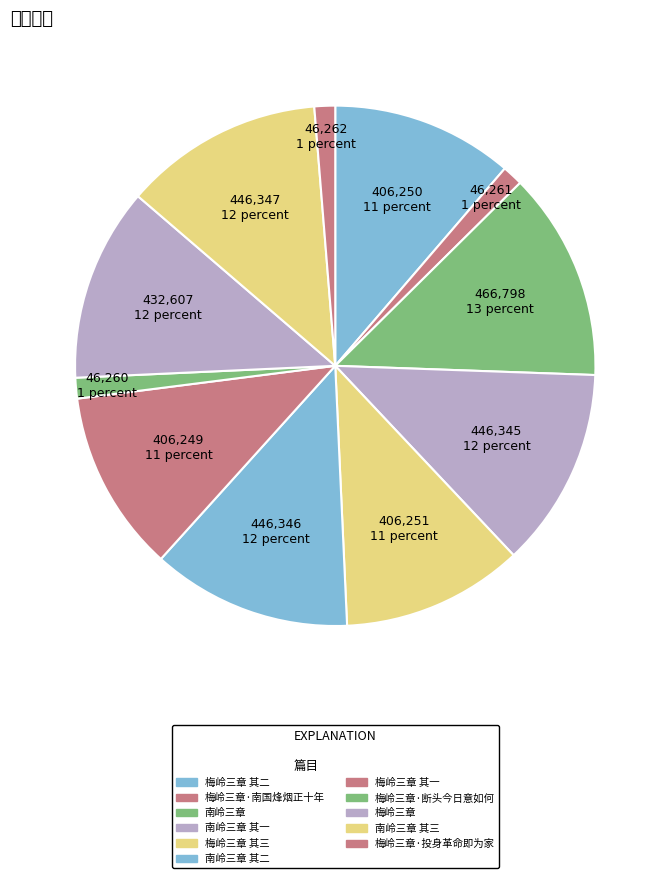

Does 南岭三章 其一 represent more than half of the total?

No